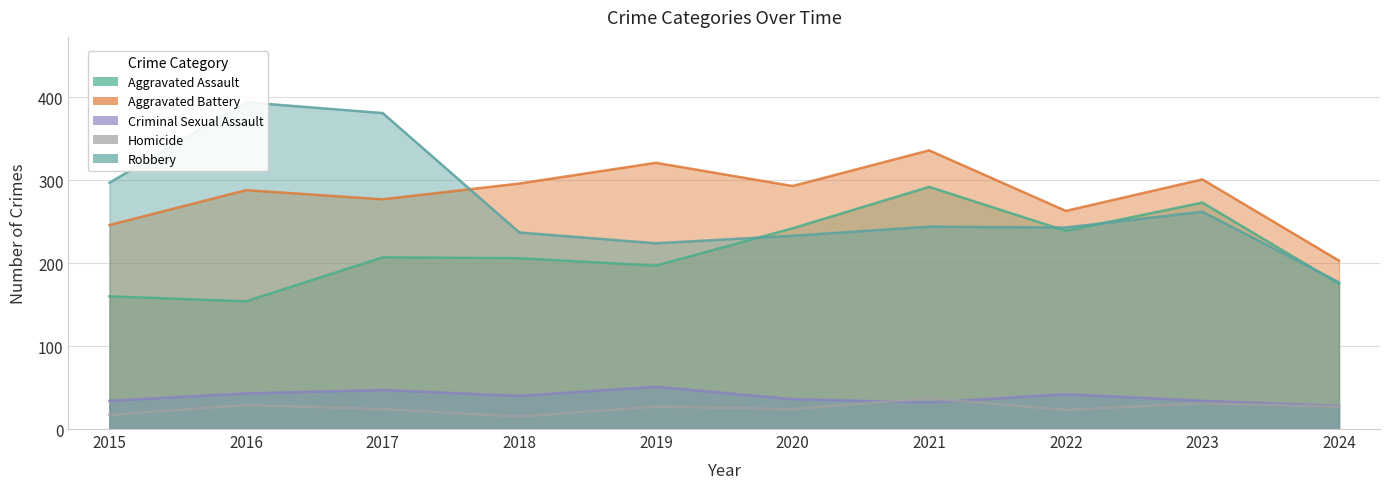

Where does the Robbery series first go above 244?

2015